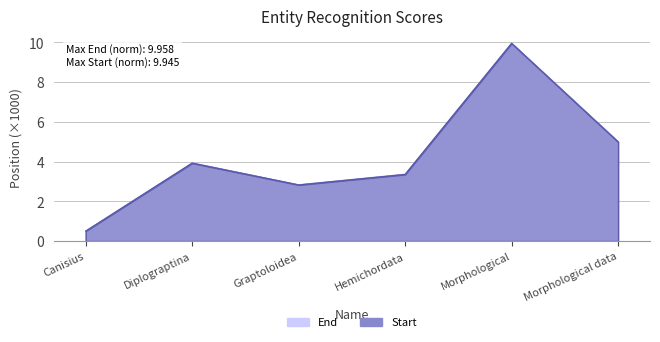

True or false: End has more than 2 points higher than both neighbors.

False